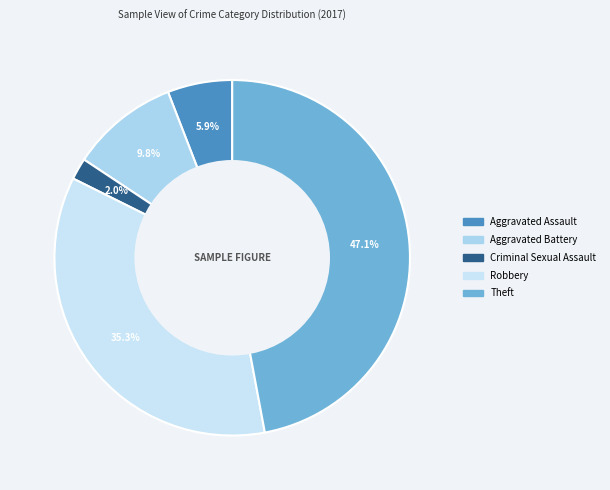

What percentage is the Aggravated Battery slice, to the nearest percent?

10%